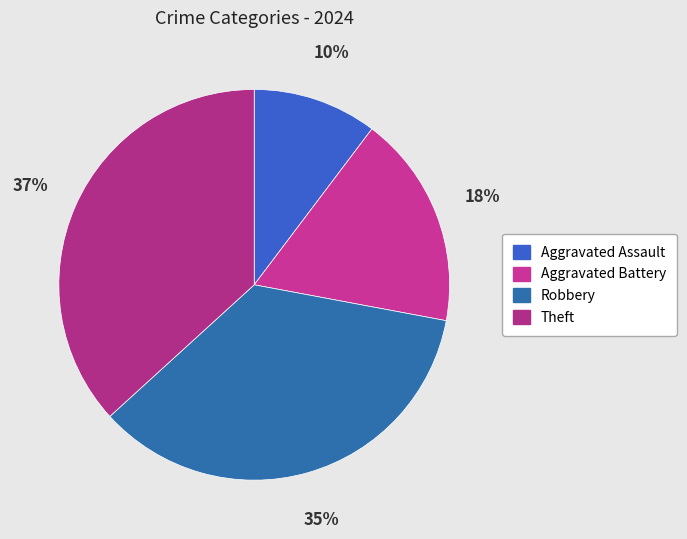

To the nearest percent, what portion does Robbery represent?

35%